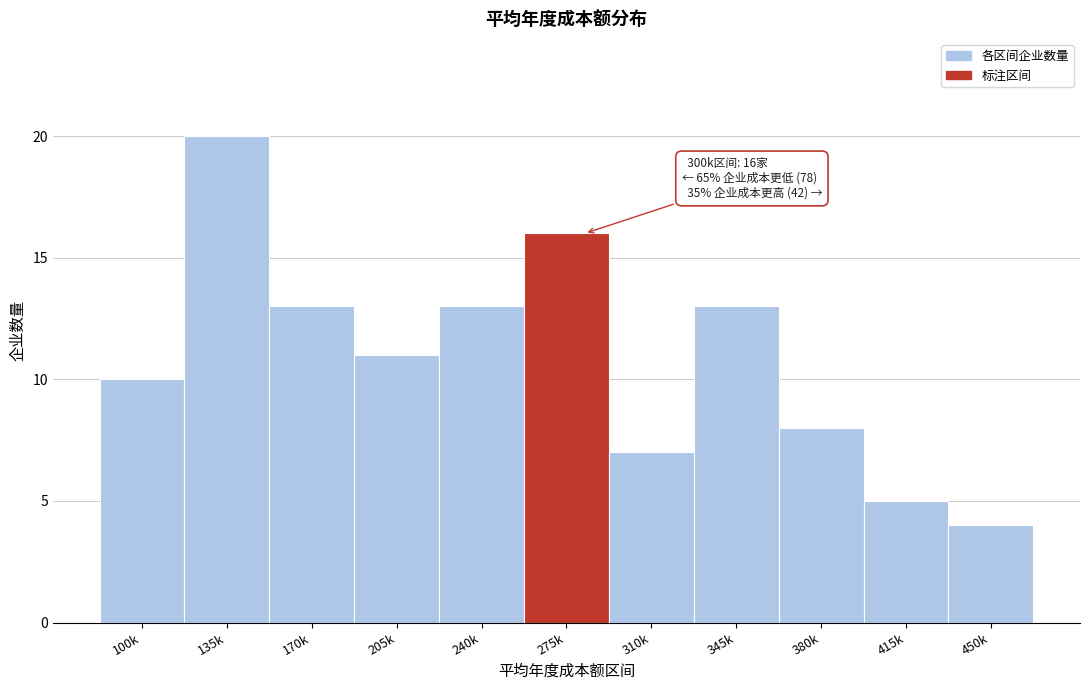

Reading left to right, extract all data points from this chart.

100k=10	135k=20	170k=13	205k=11	240k=13	275k=16	310k=7	345k=13	380k=8	415k=5	450k=4